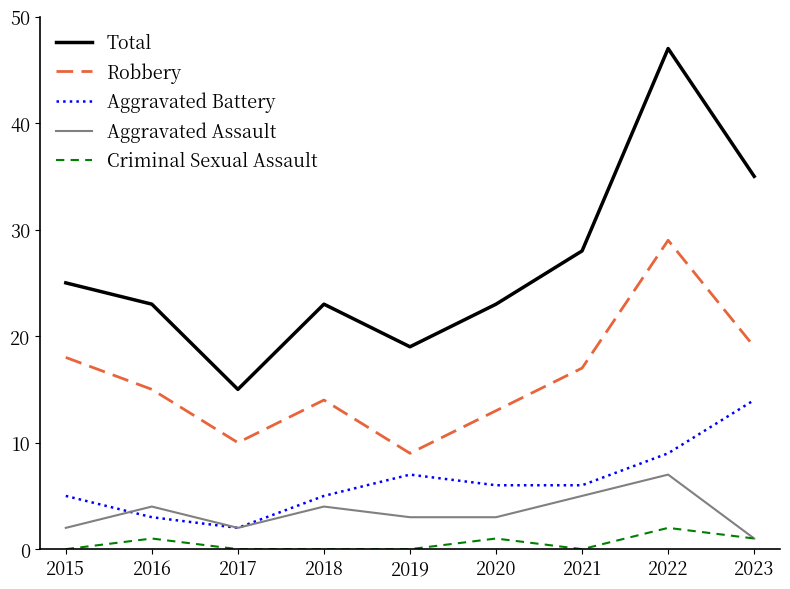

What are all the series names shown in the legend?

Total, Robbery, Aggravated Battery, Aggravated Assault, Criminal Sexual Assault